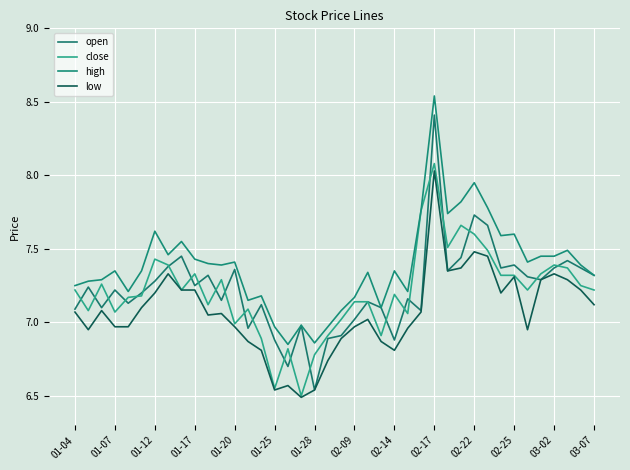

At which label does close reach its peak?

02-17